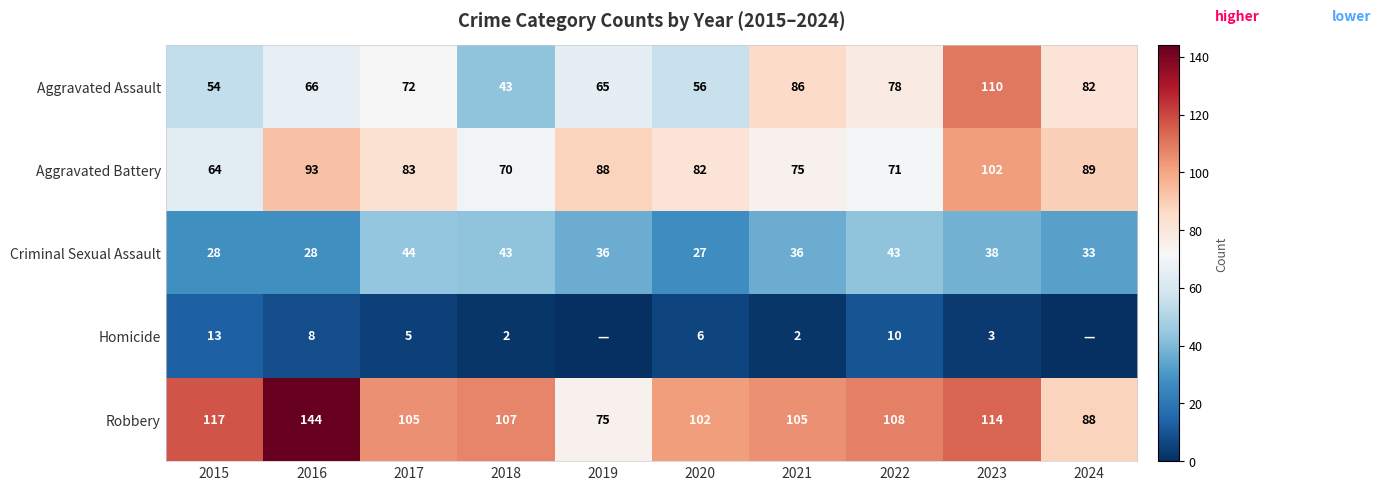

What is the difference between the second highest and minimum values in the Robbery series?

42